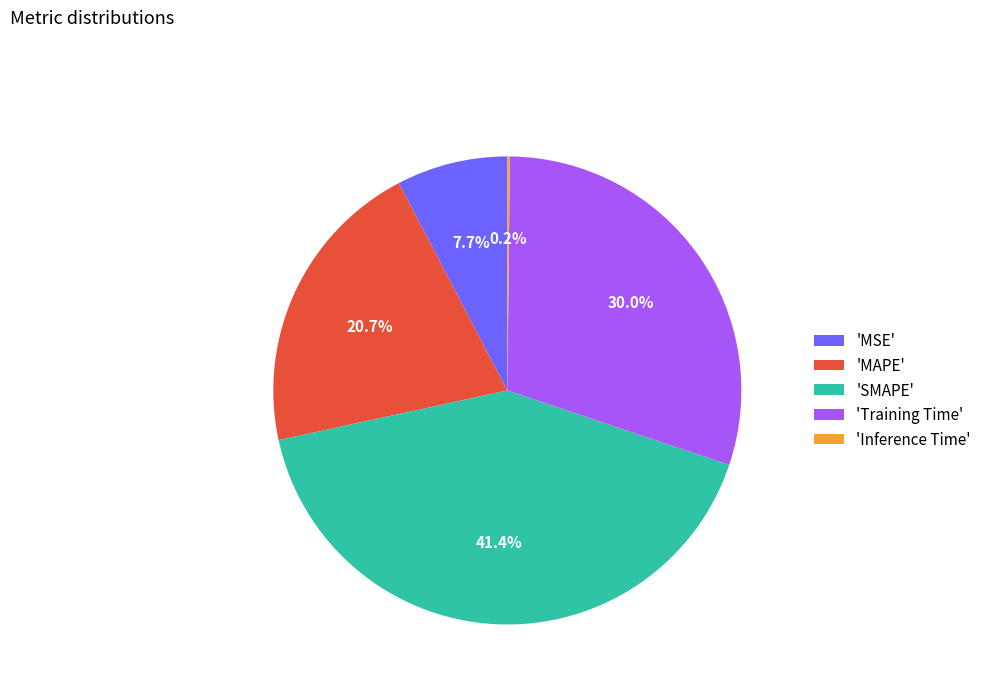

Between 'MSE' and 'SMAPE', which is larger?

'SMAPE'